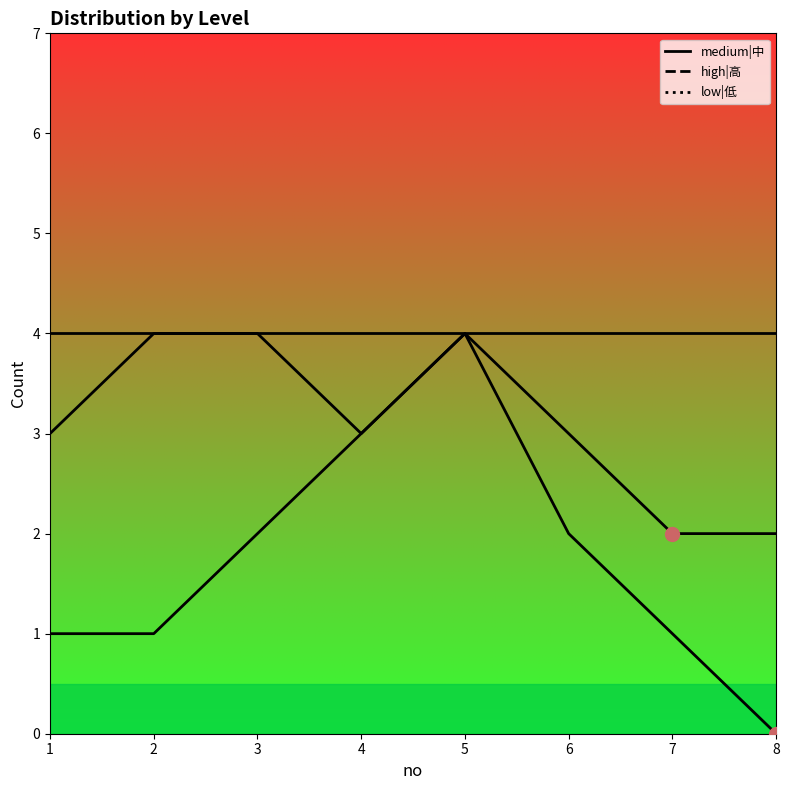

At which category is the sum across all series the highest?

5